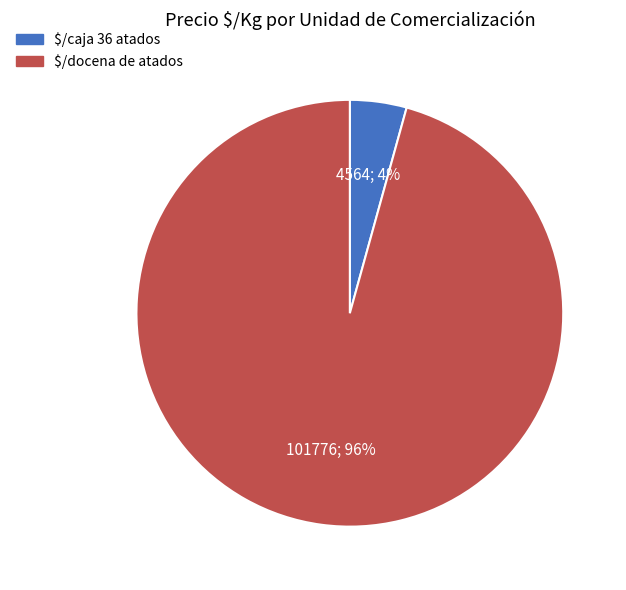

Rank the categories by value from highest to lowest.

$/docena de atados, $/caja 36 atados